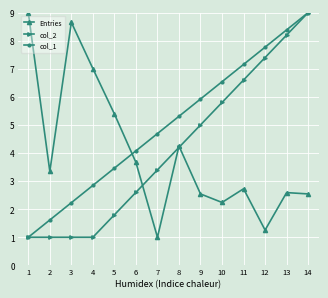

Is this an area chart (filled region under the line)?

No